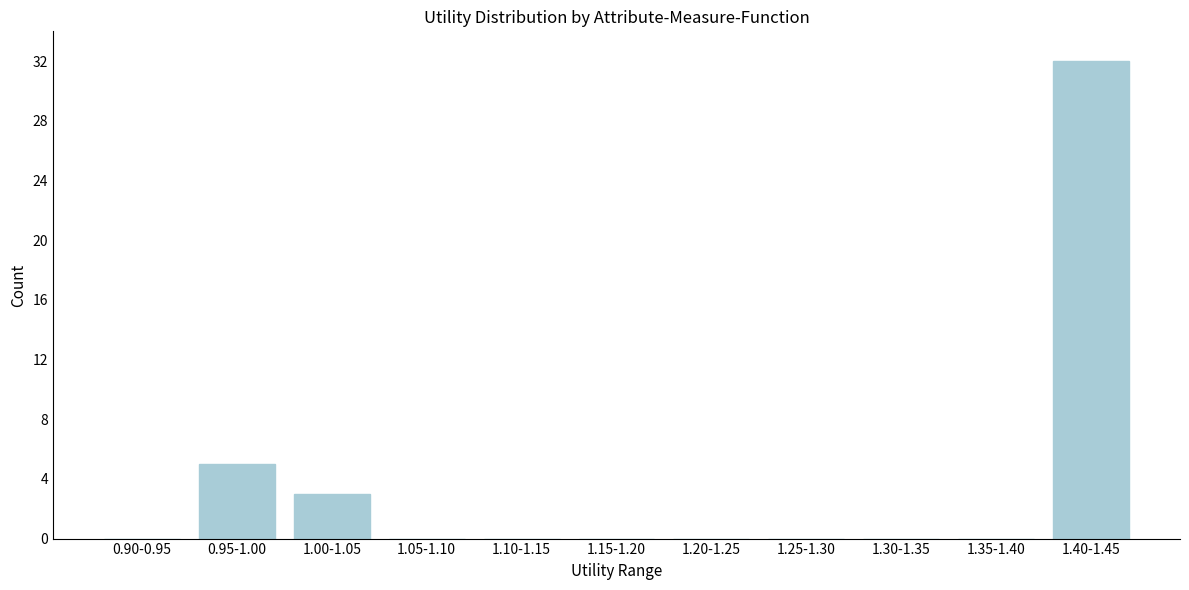

Reading right to left, transcribe all the data shown in this chart.

1.40-1.45=32	1.35-1.40=0	1.30-1.35=0	1.25-1.30=0	1.20-1.25=0	1.15-1.20=0	1.10-1.15=0	1.05-1.10=0	1.00-1.05=3	0.95-1.00=5	0.90-0.95=0